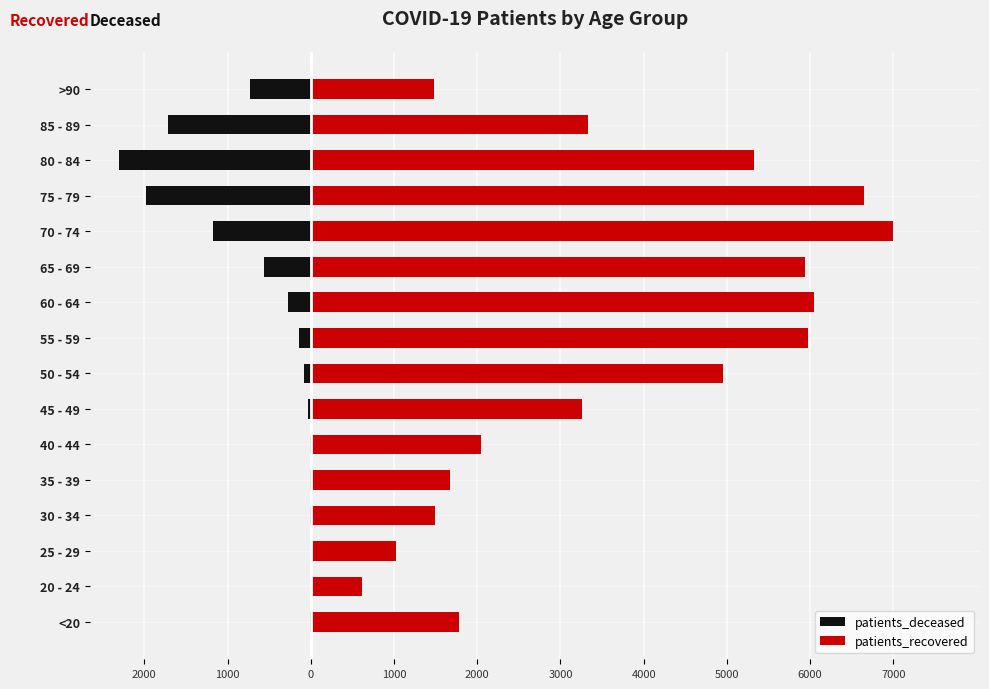

Reading right to left, transcribe all the data shown in this chart.

patients_deceased: -731	-1712	-2309	-1976	-1173	-561	-271	-146	-80	-30	-15	-10	-12	-2	-3	-11
patients_recovered: 1479	3336	5326	6651	6992	5941	6048	5971	4951	3256	2040	1676	1496	1026	617	1782